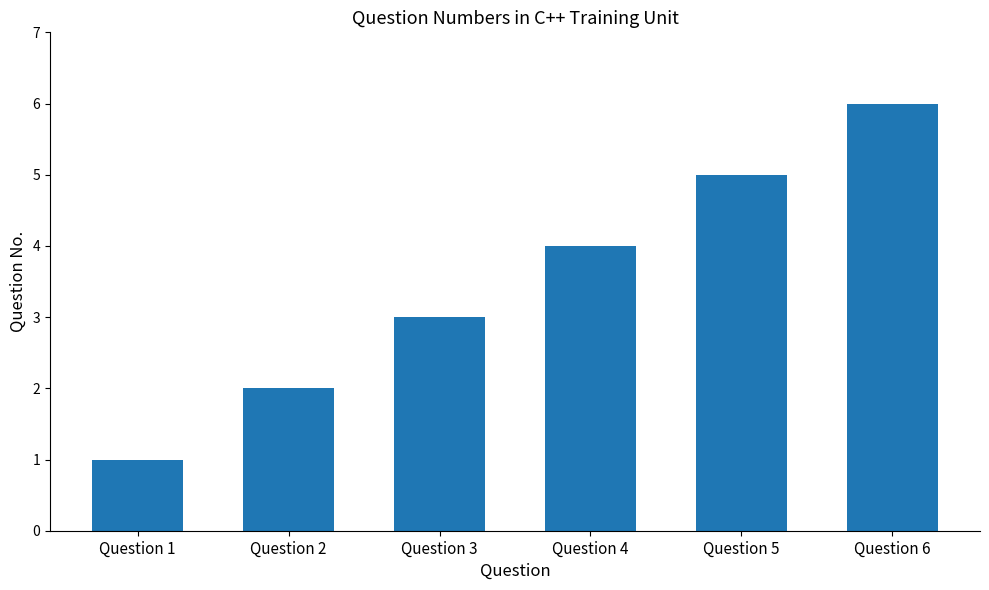

Count the values in the range 2 to 5.

4